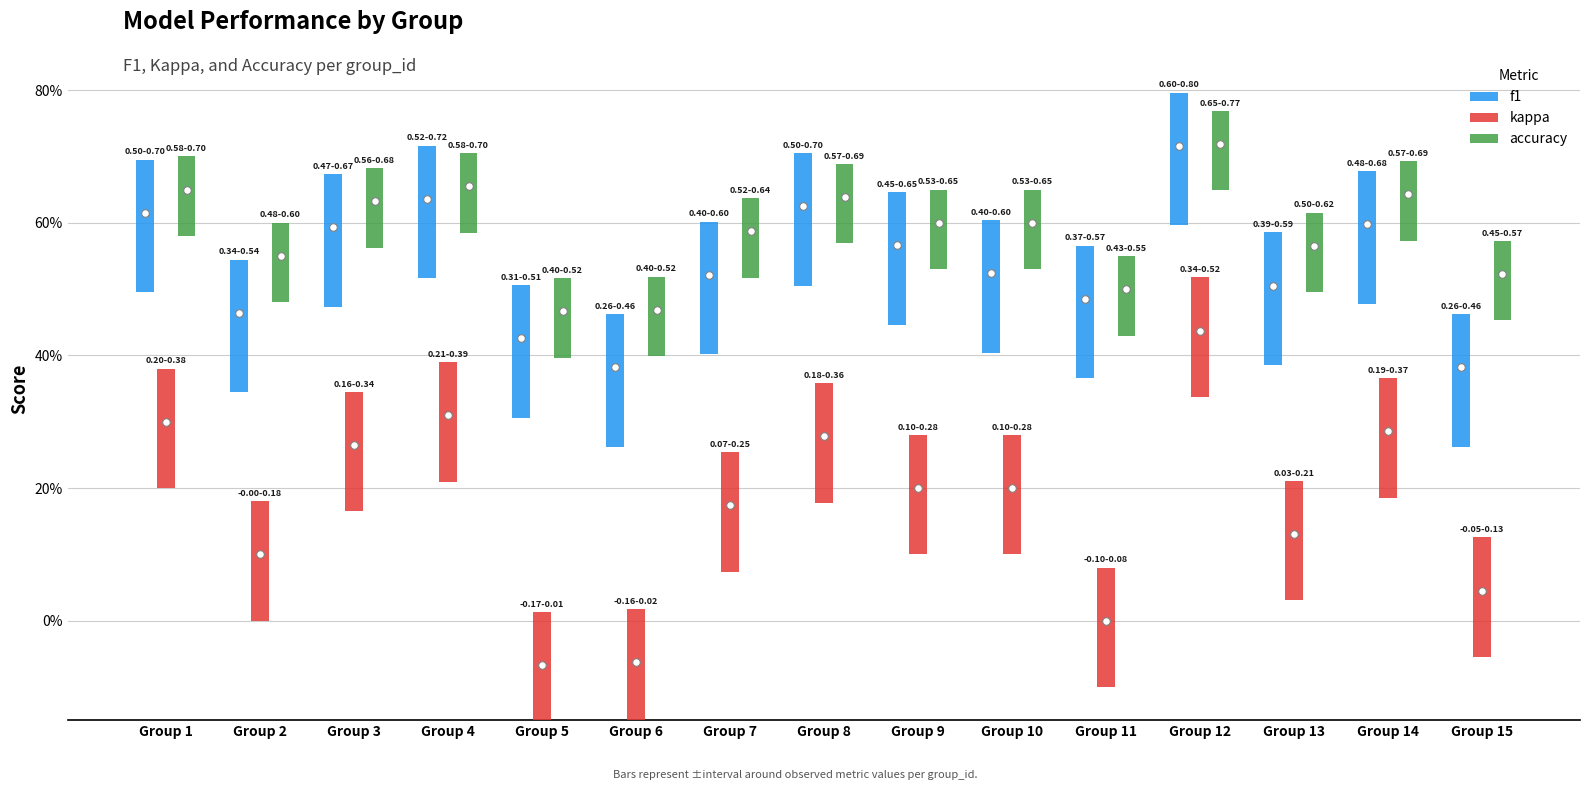

Which series contains the lowest Y value?

accuracy